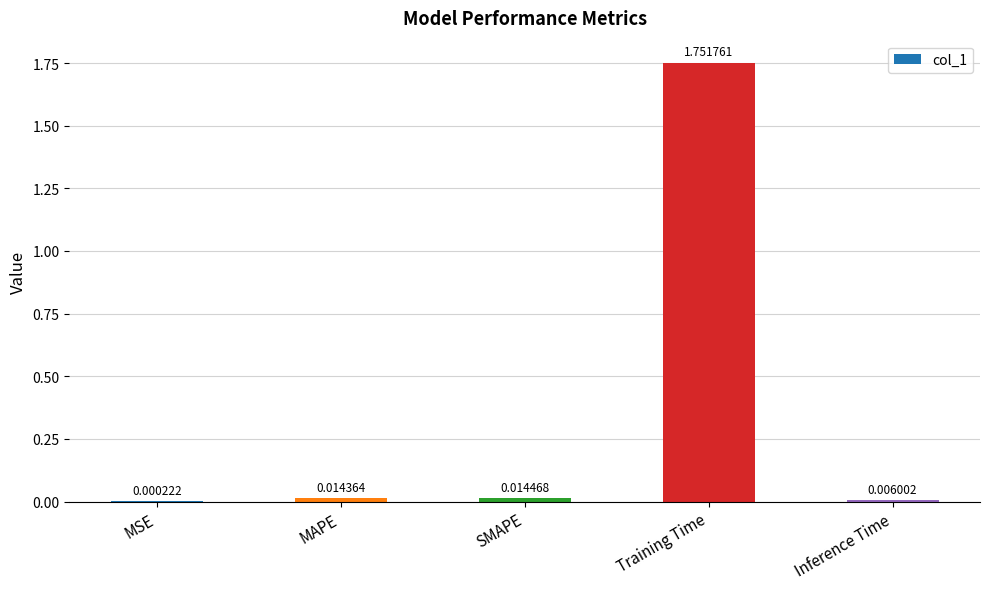

Between MAPE and Inference Time, which is larger?

MAPE